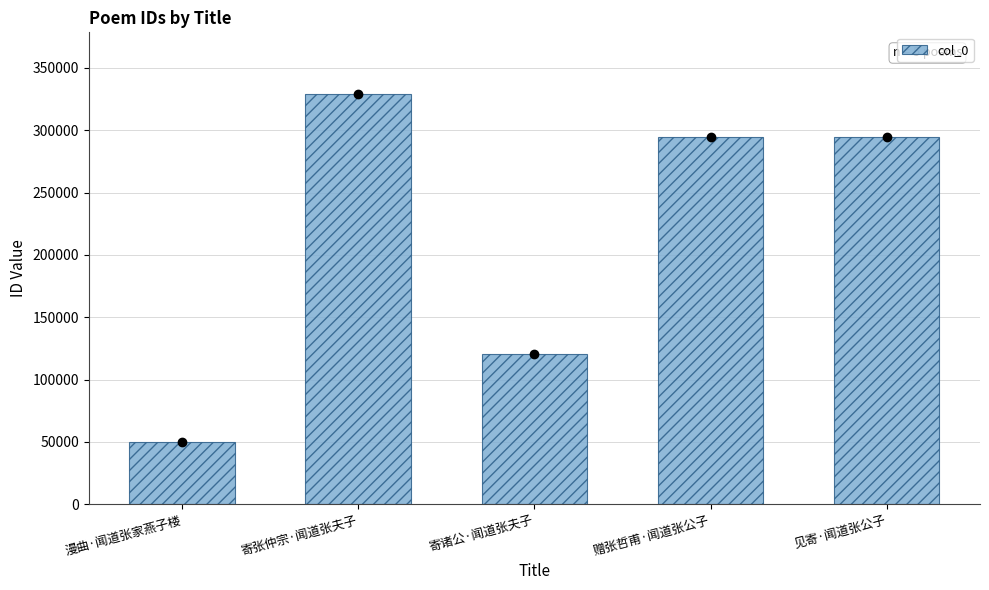

What is the ratio of the value at 寄张仲宗·闻道张夫子 to the value at 寄诸公·闻道张夫子?

2.7